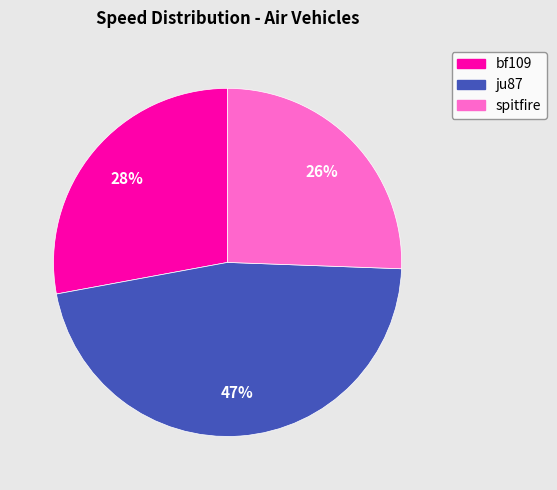

To the nearest percent, what is the difference between the largest and smallest slice percentages?

21%